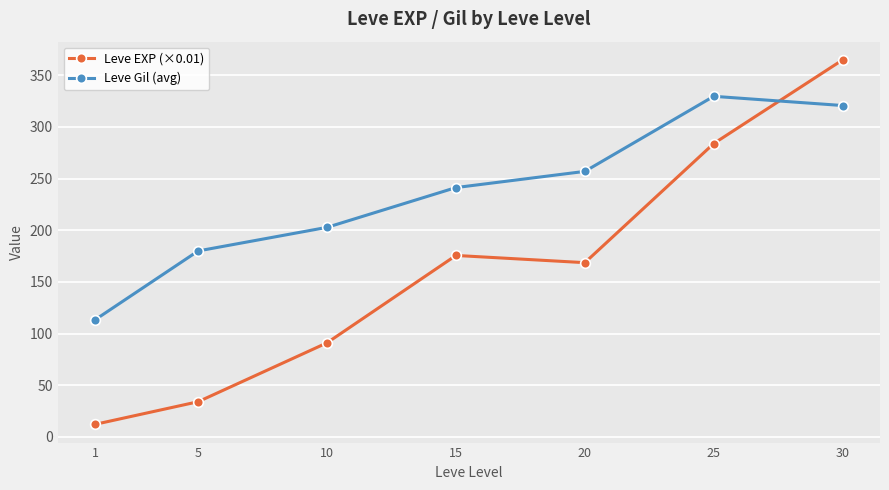

The value of Leve Gil (avg) at 5 is 285.6. True or false?

False